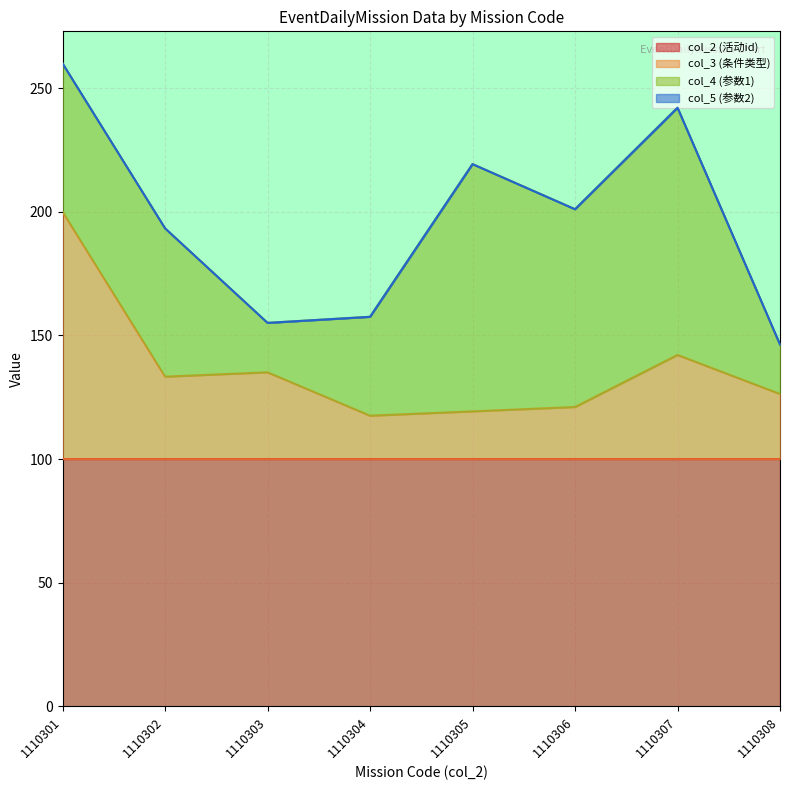

Does the chart display data point markers on the line(s)?

No